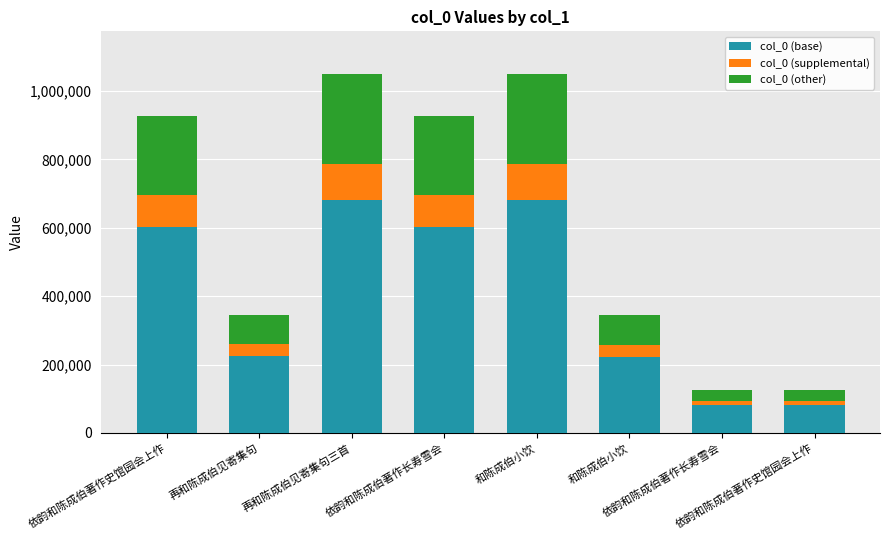

Does the chart contain any negative values?

No